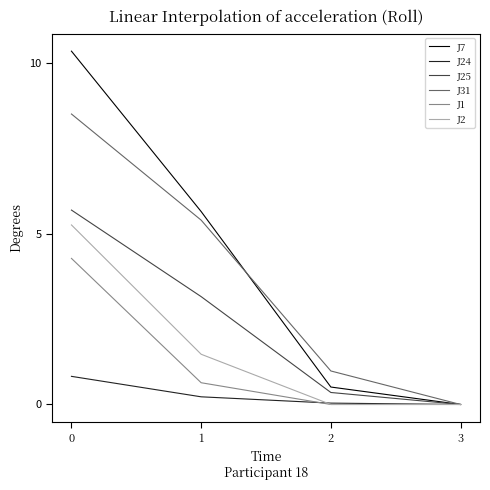

What is the sum of the J1 values at 1 and 3?

0.6